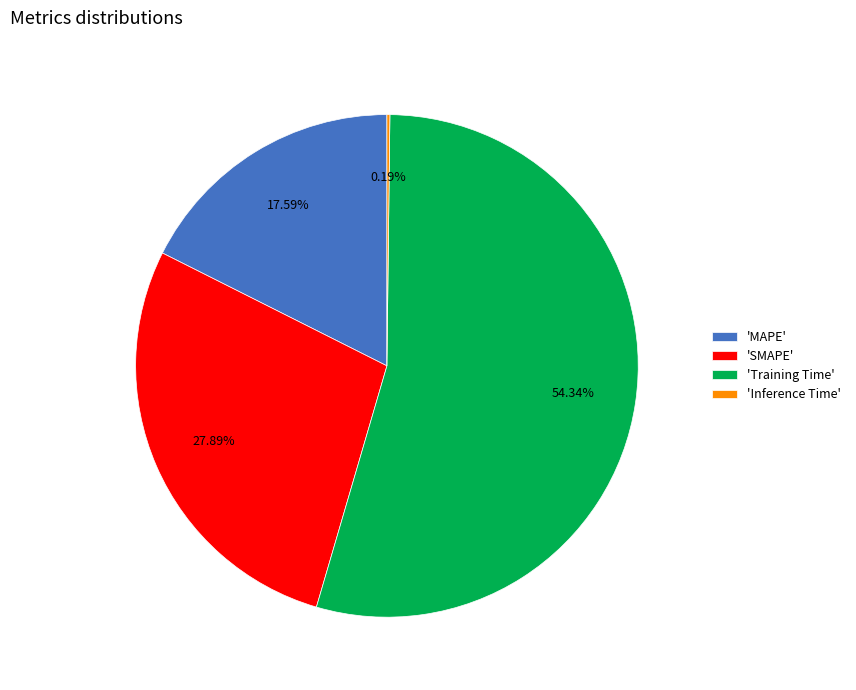

Which slice represents more than half of the pie?

'Training Time'